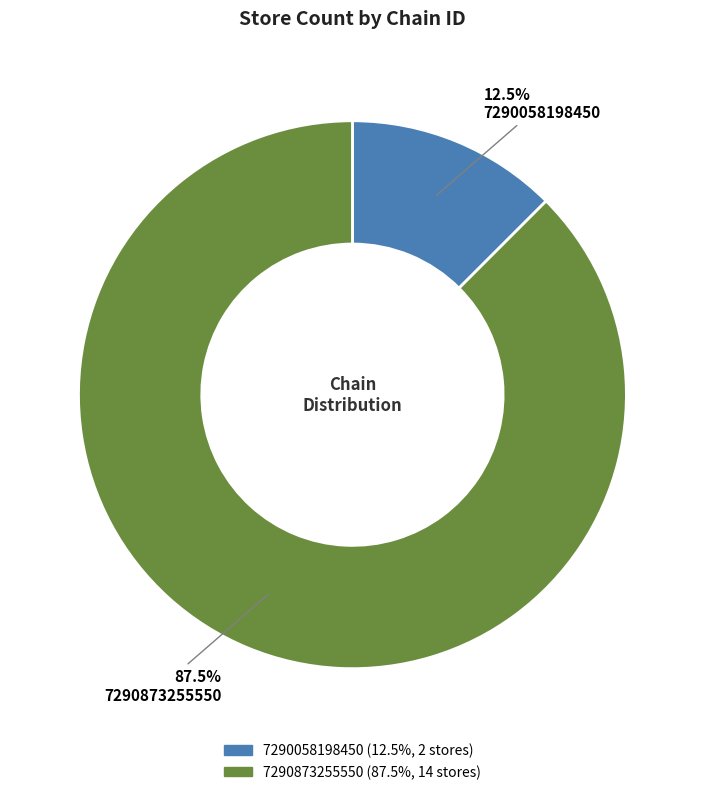

What is the ratio of the value at 7290058198450 to the value at 7290873255550?

0.1